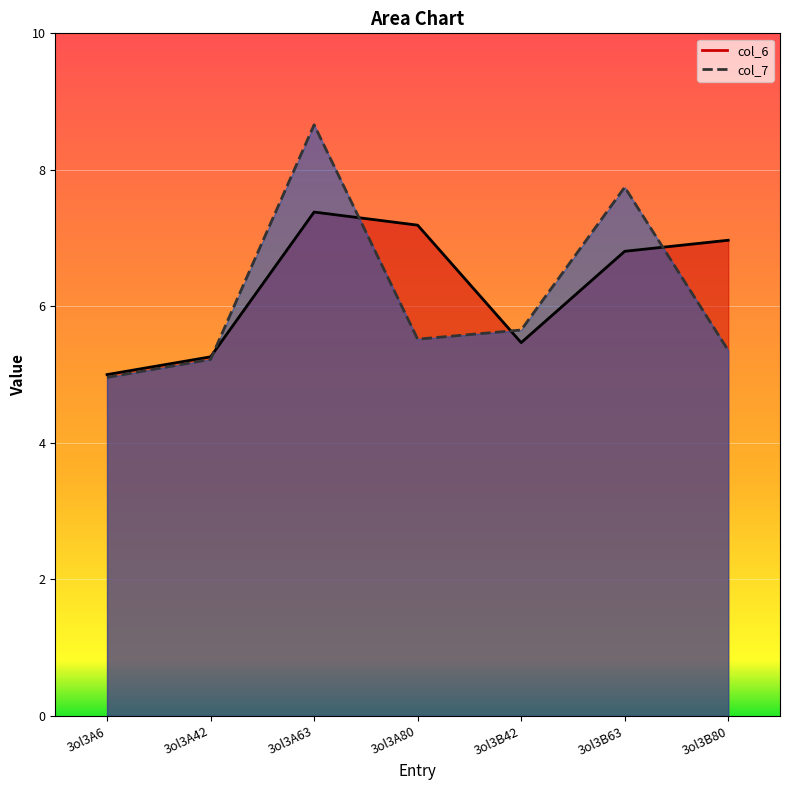

Where does the col_6 series first go above 6?

3ol3A63